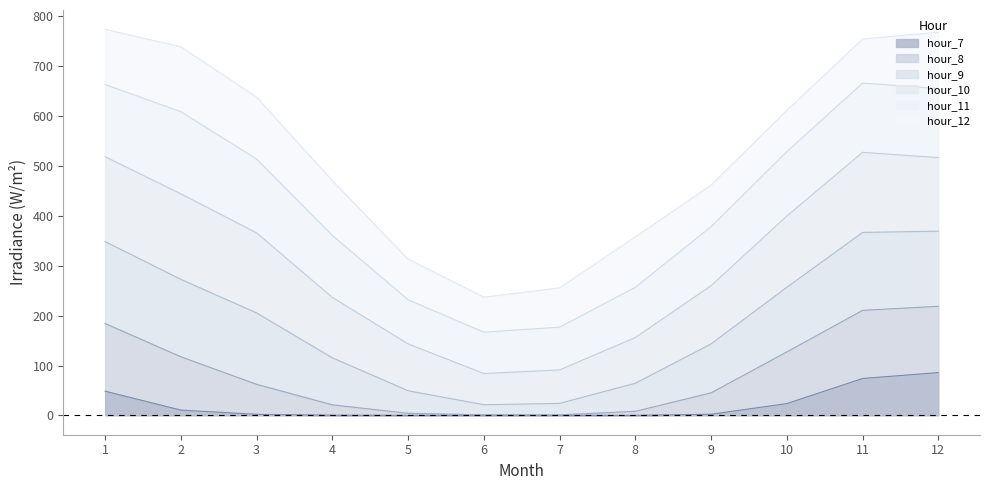

Between 5 and 8, which series saw the biggest shift?

hour_12